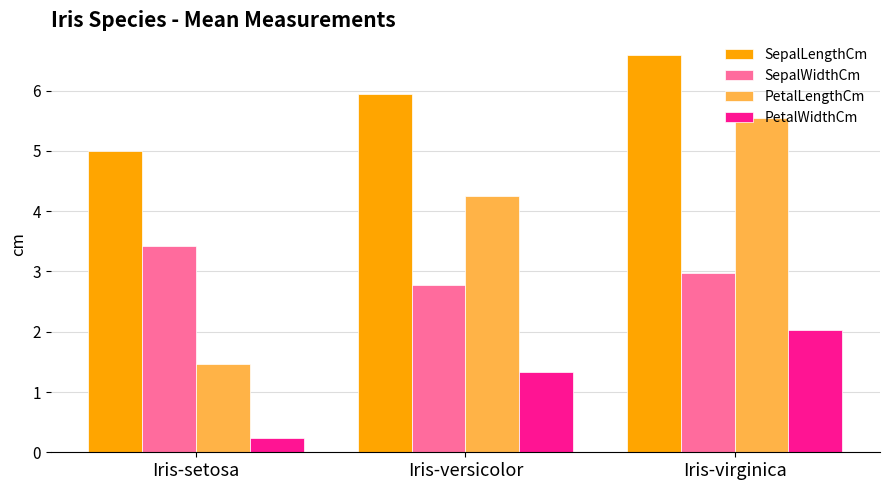

What is the smallest value displayed?

0.2